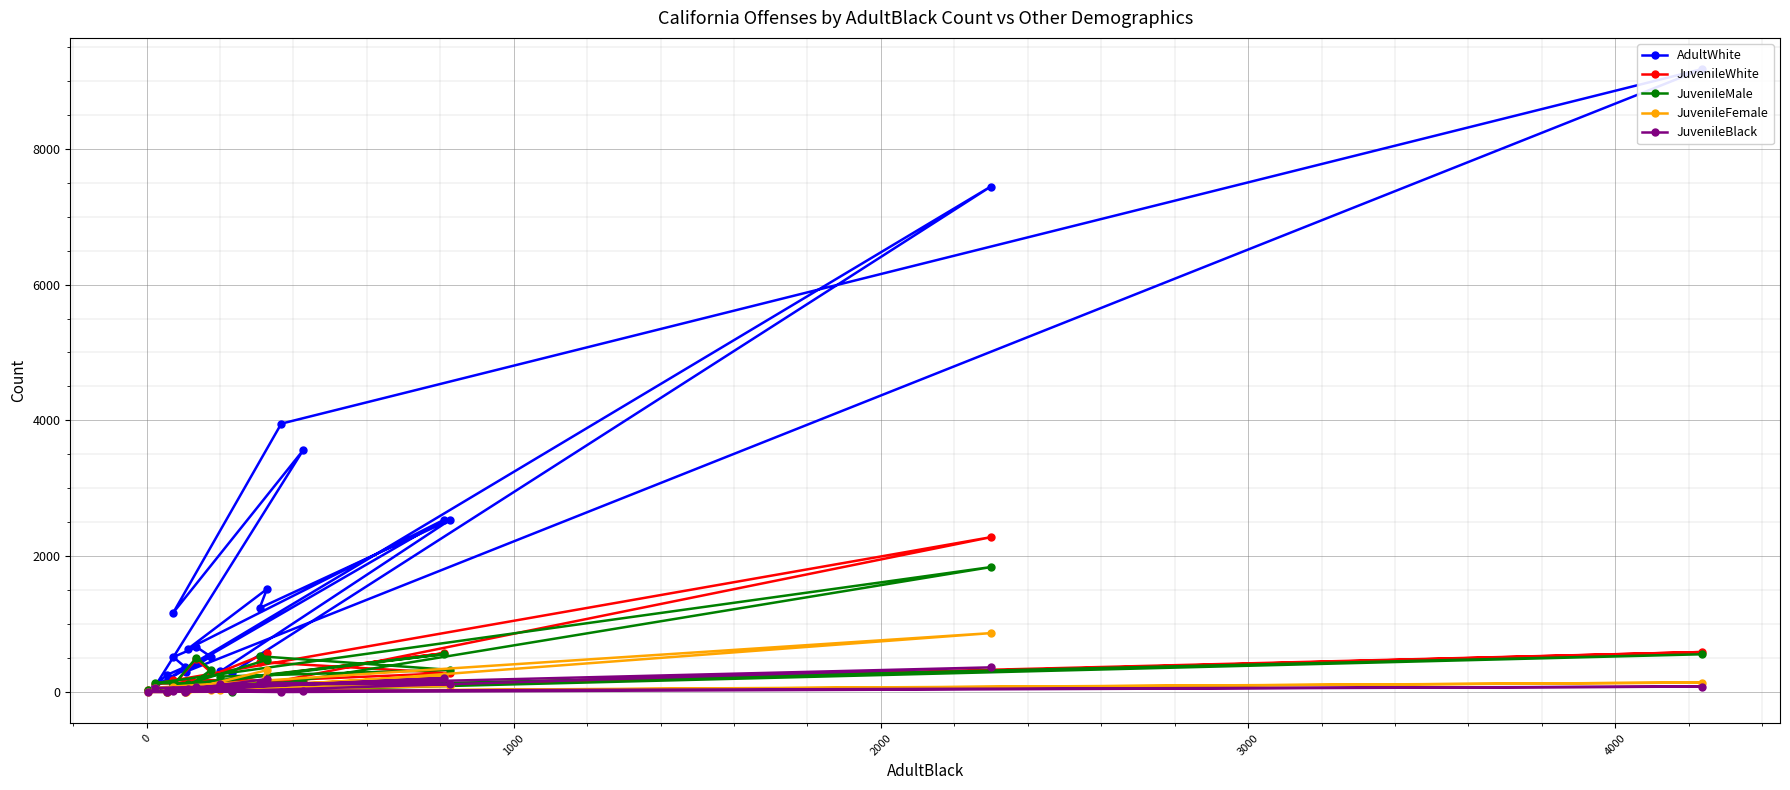

Rank the series by their maximum value, from lowest to highest.

JuvenileBlack, JuvenileFemale, JuvenileMale, JuvenileWhite, AdultWhite